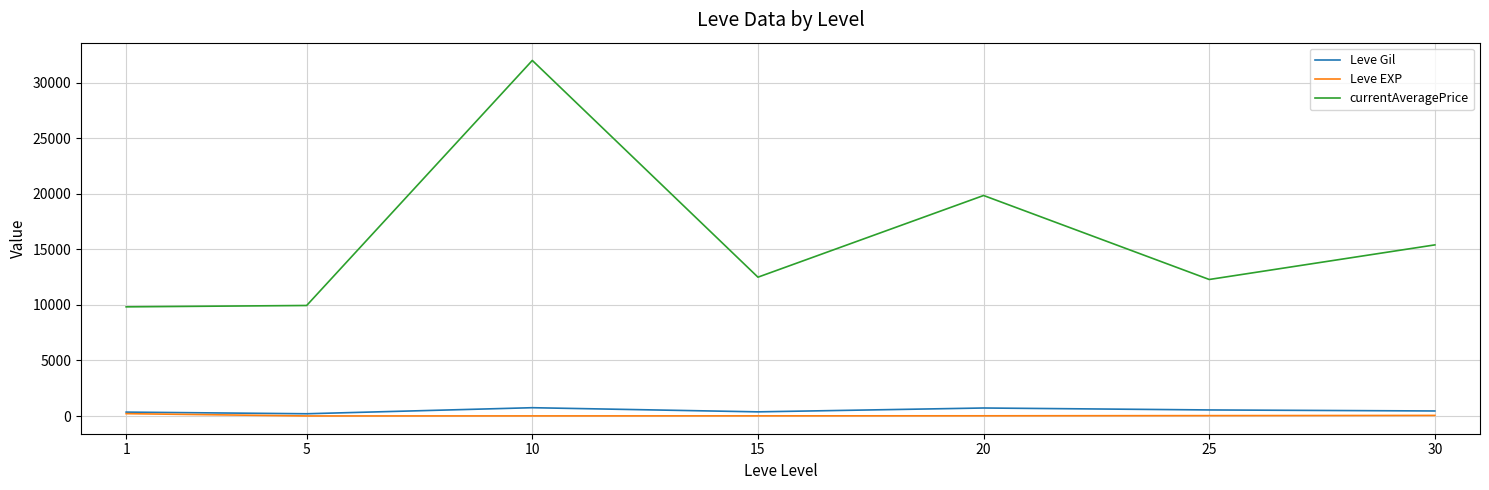

Which series has the largest total across all categories?

currentAveragePrice